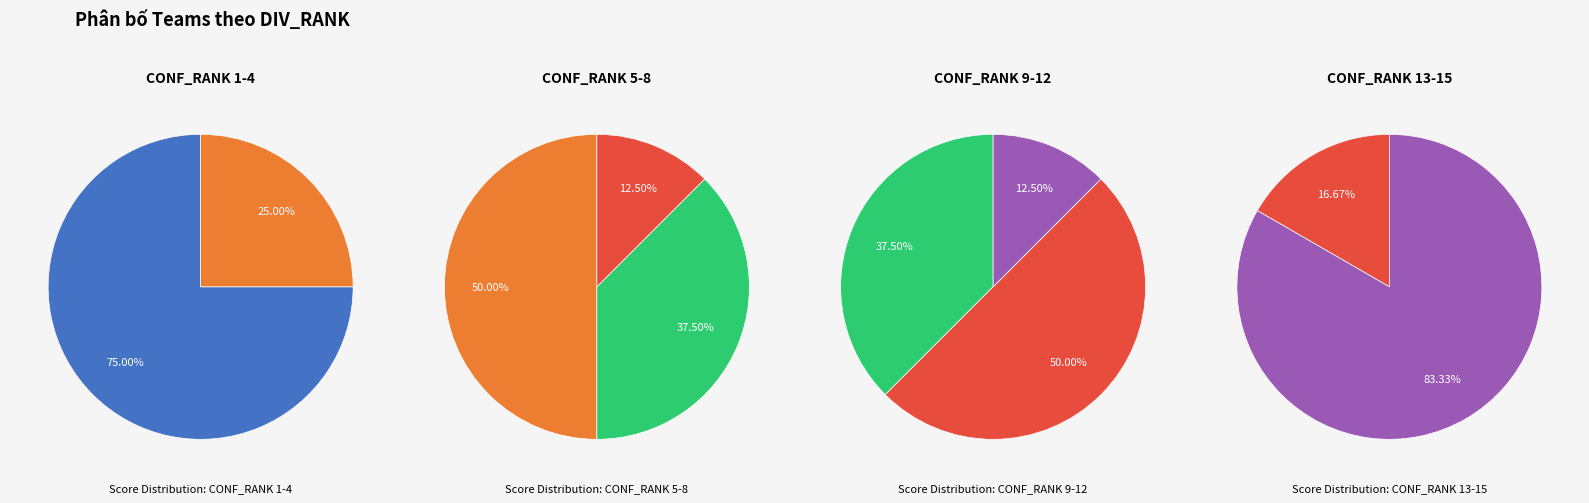

The Div_5 slice represents 13% of the pie. True or false?

True